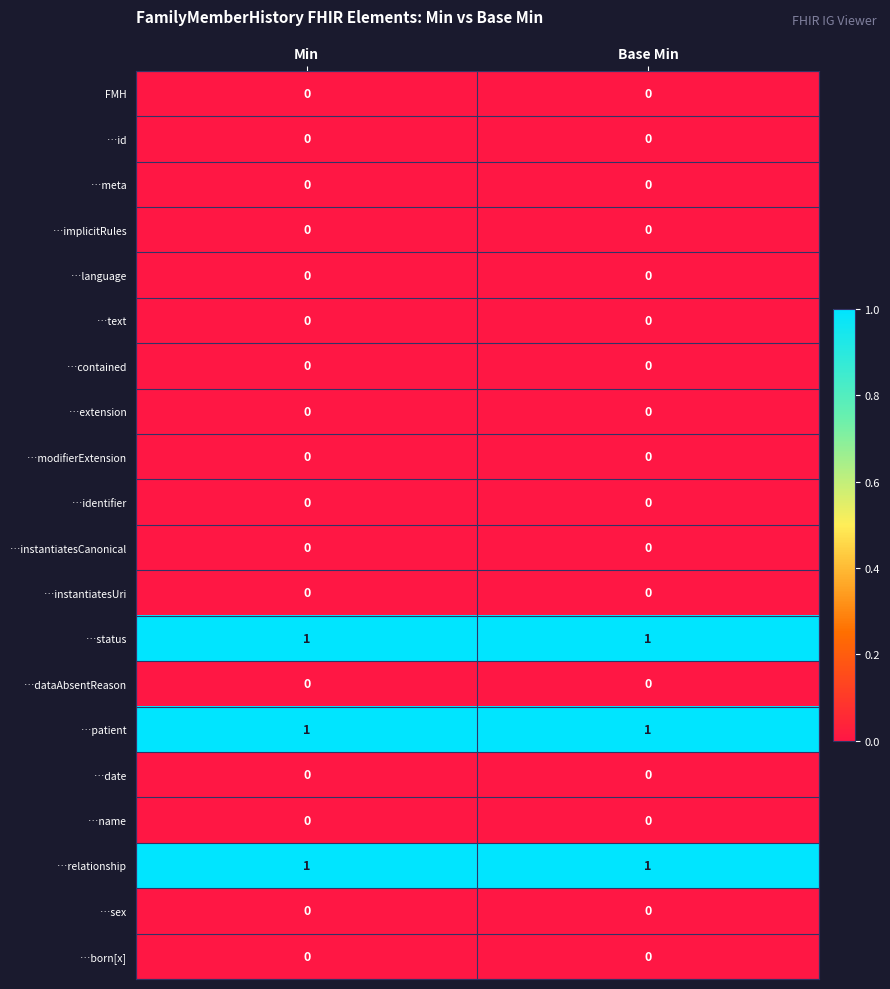

What is the total value across all series at Base Min?

3